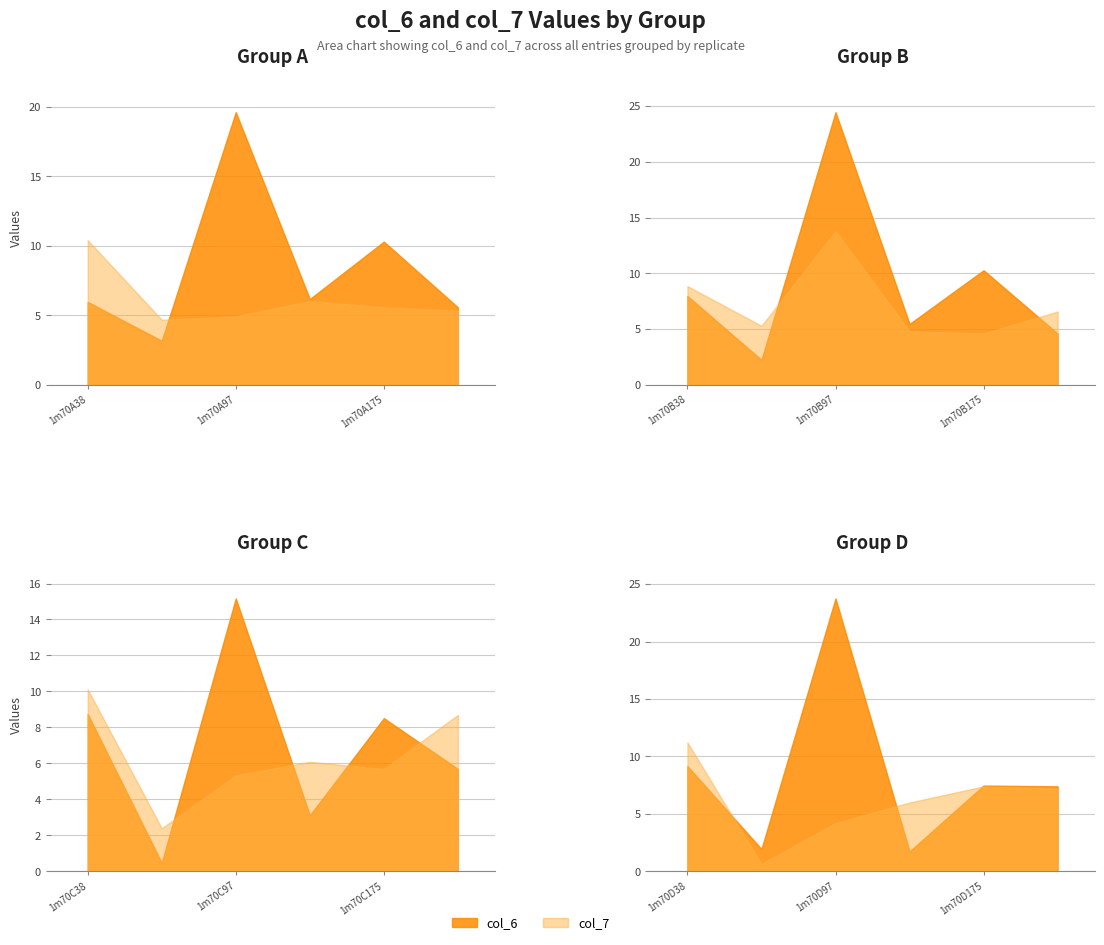

Where is the first local minimum for col_6?

1m70A75